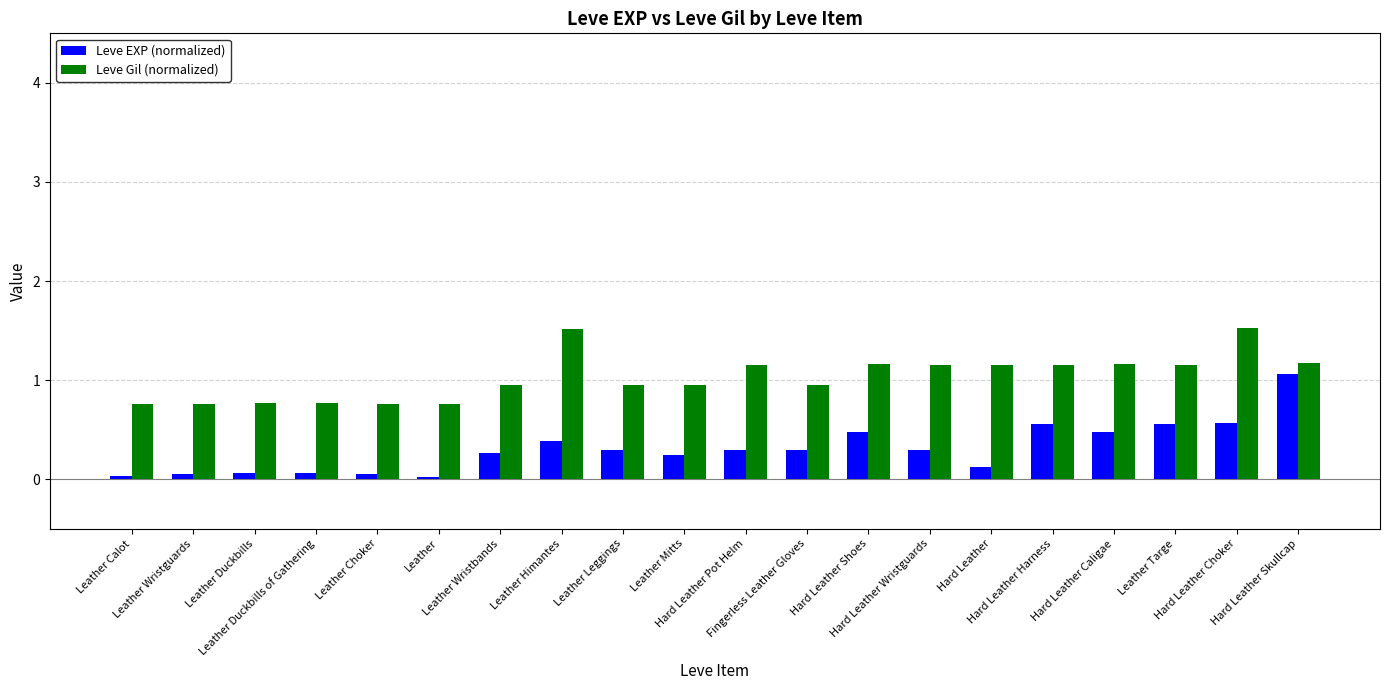

What is the label of the 8th bar from the left?

Leather Himantes